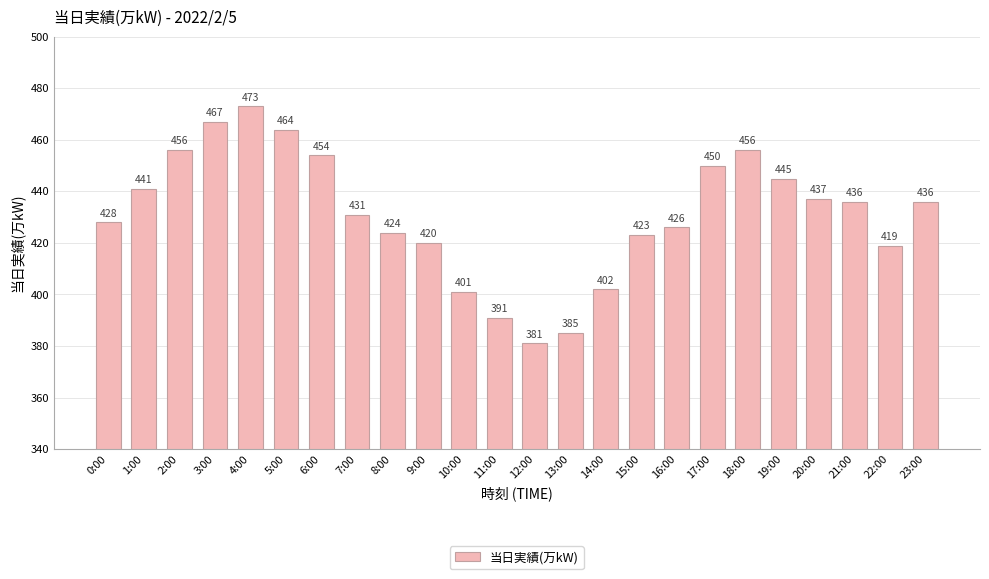

What is the difference between the values at 20:00 and 9:00?

17